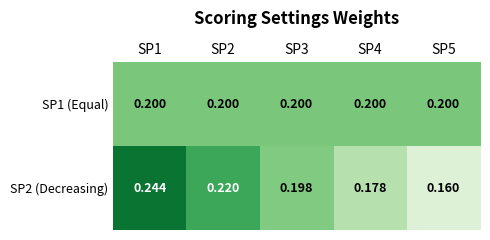

Is the value of SP1 (Equal) at SP2 greater than the value of SP2 (Decreasing) at SP5?

Yes